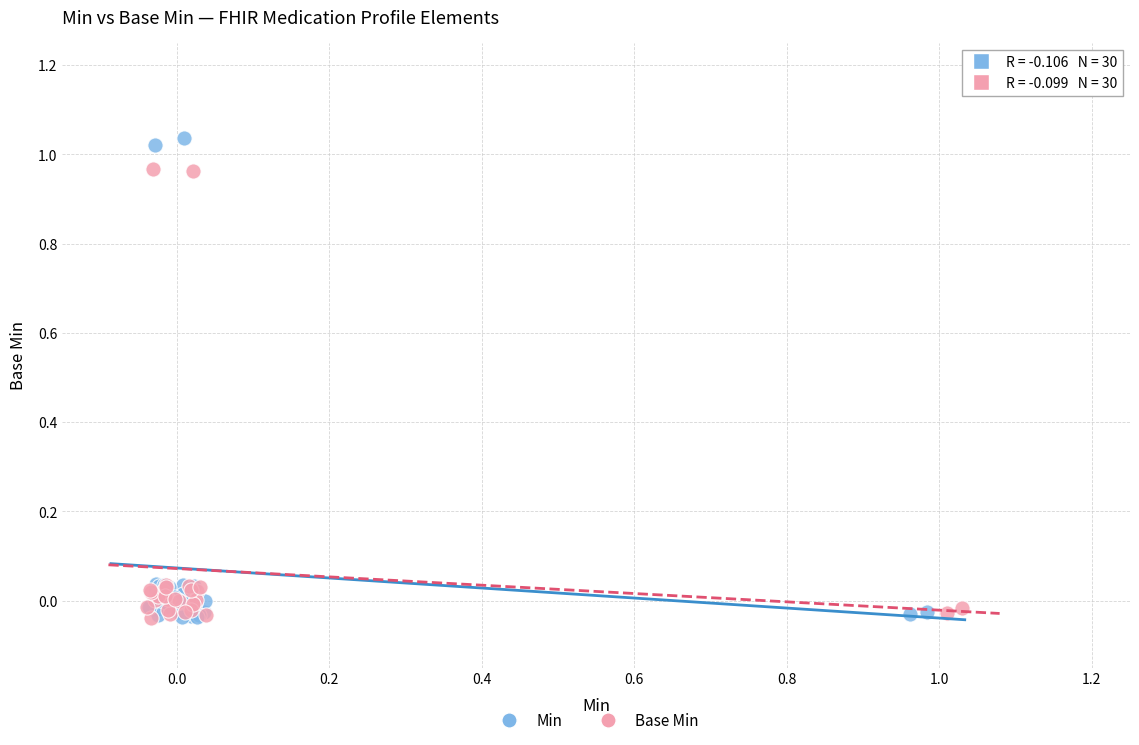

Which series reaches the maximum Y coordinate?

Min